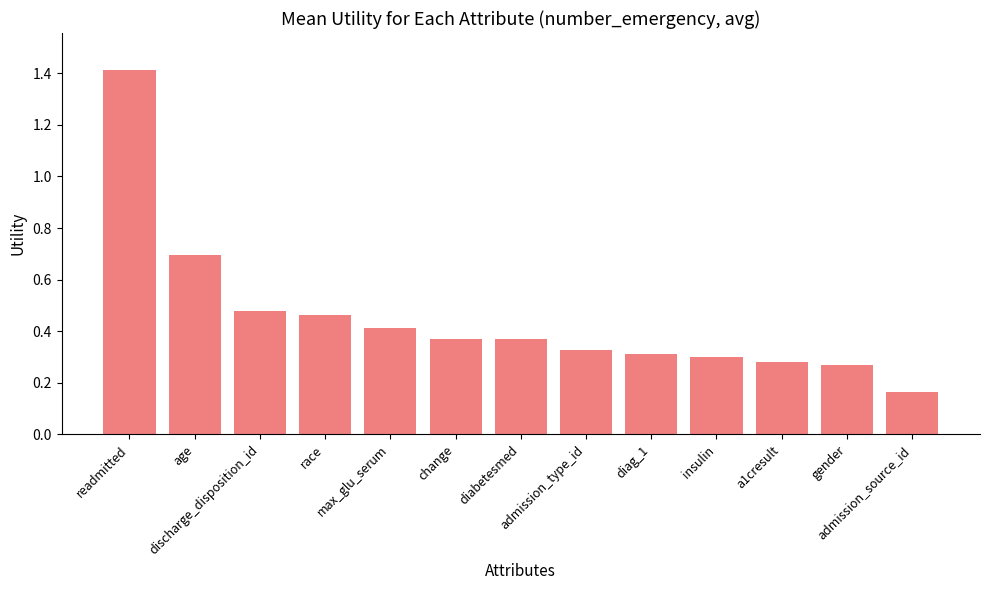

How many values are between 0 and 1?

12